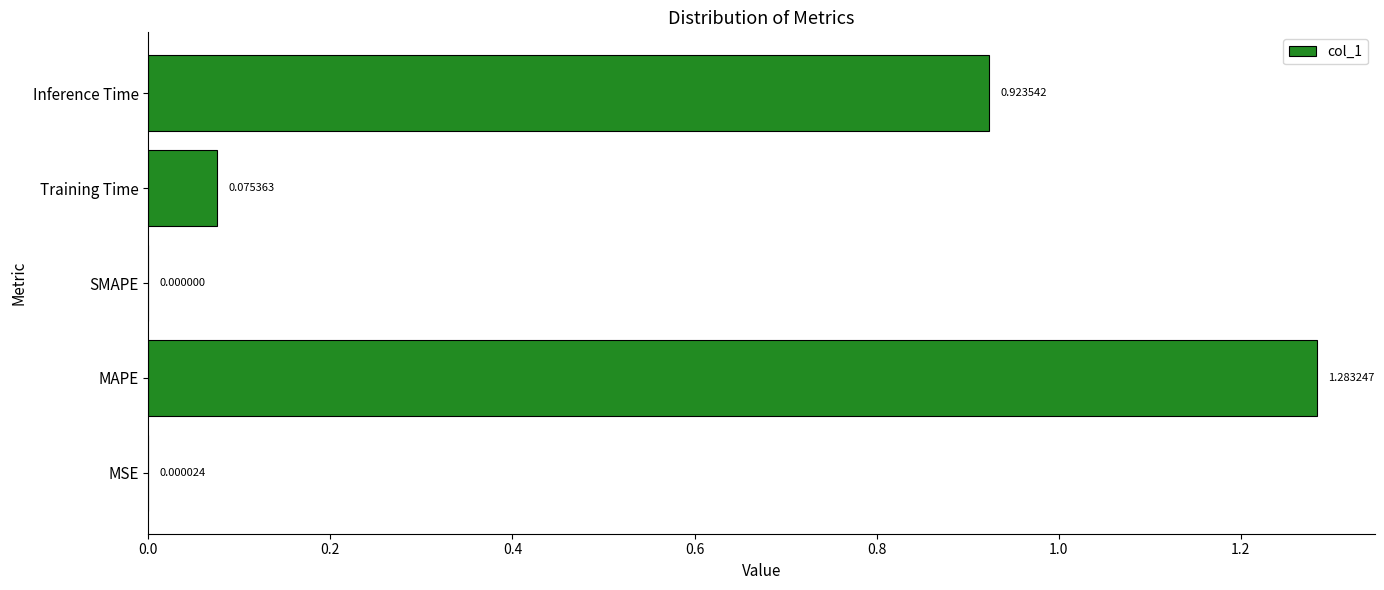

At which category does the chart reach its peak across all series?

MAPE